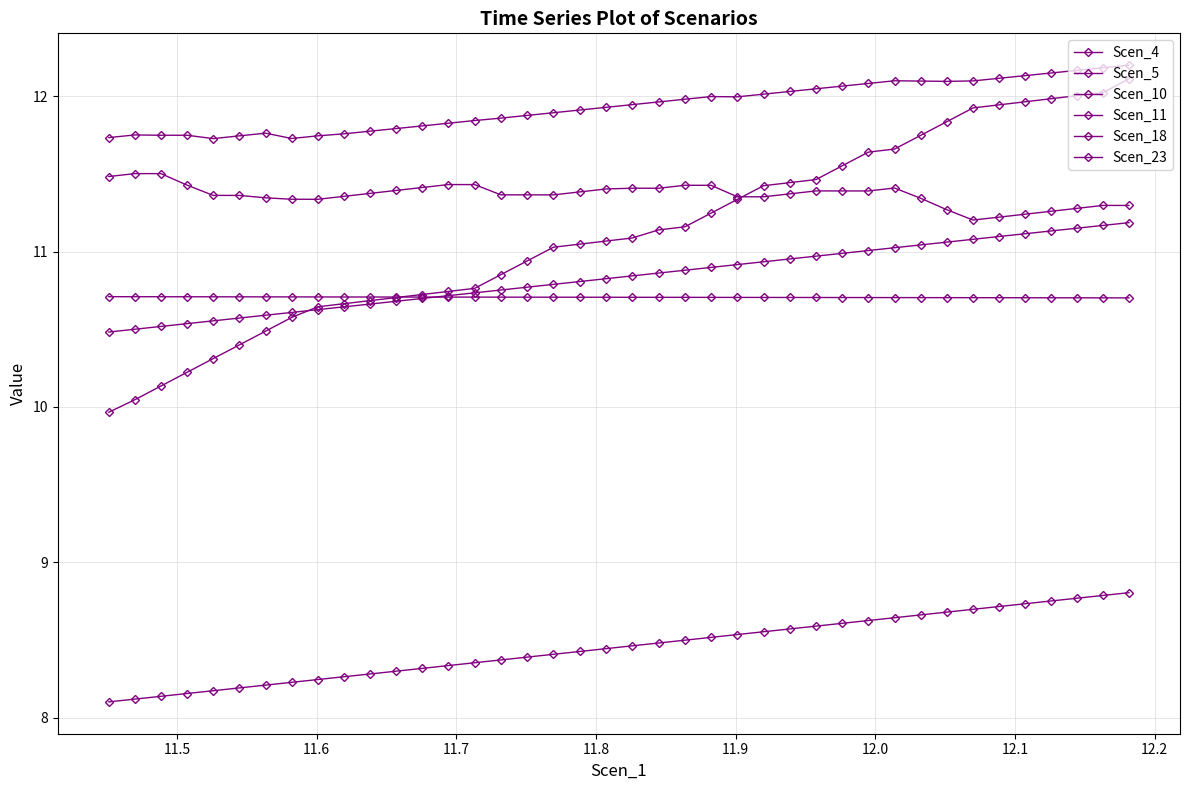

How many distinct data groups are displayed?

6